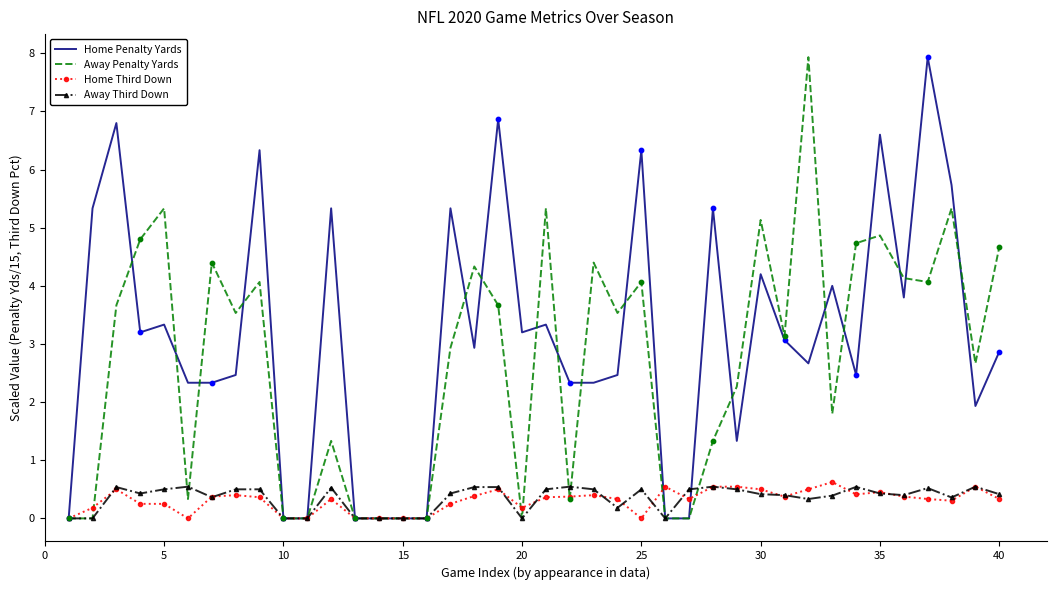

Which series has the largest total across all categories?

Home Penalty Yards